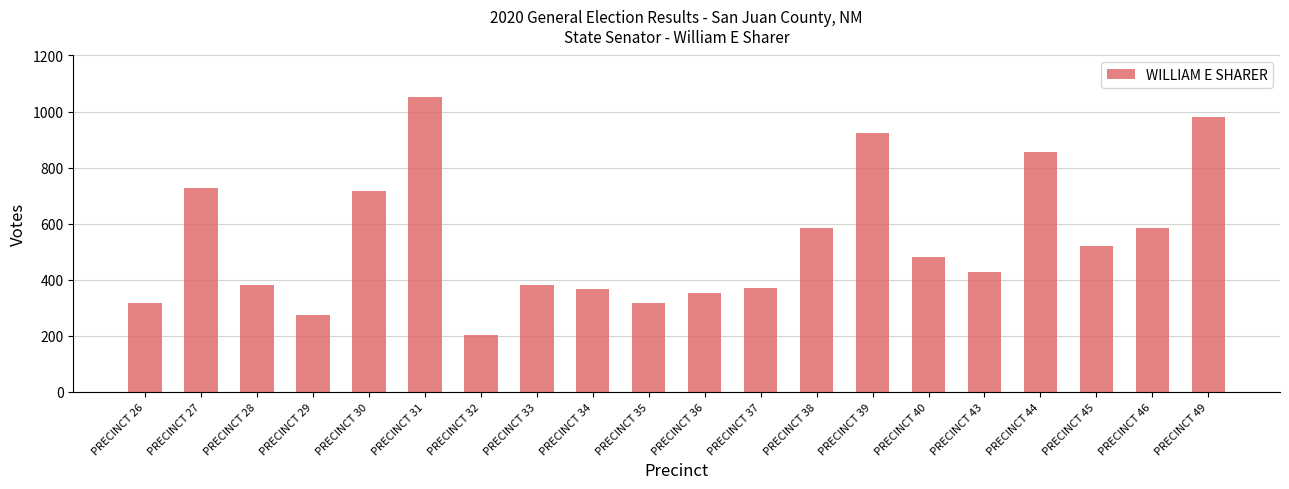

Are the bars grouped side by side (vs. stacked)?

No